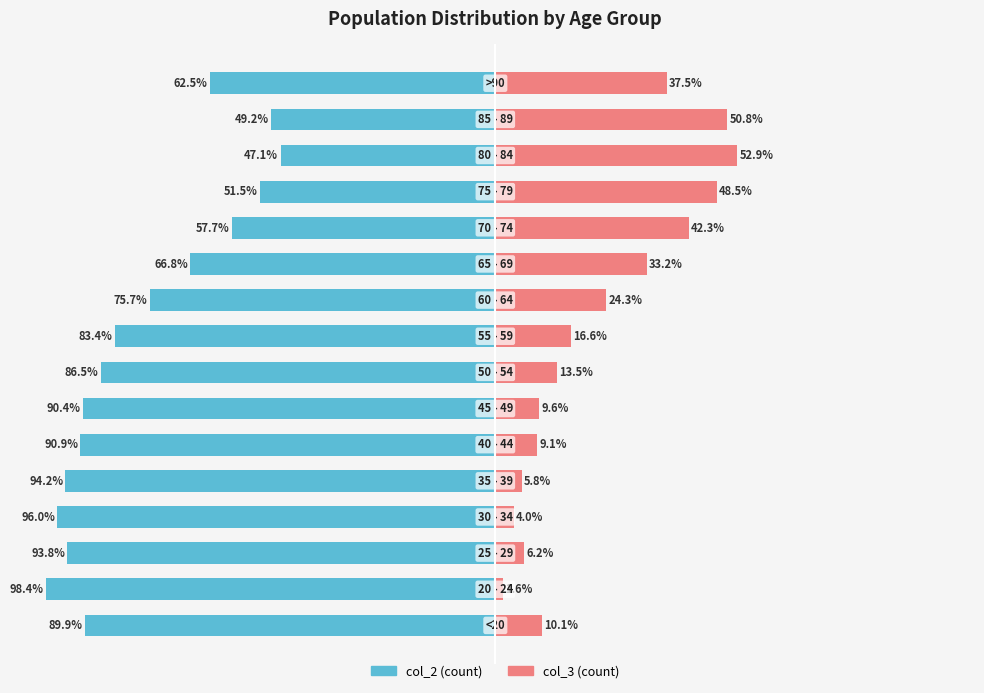

How many bars are there in total?

32